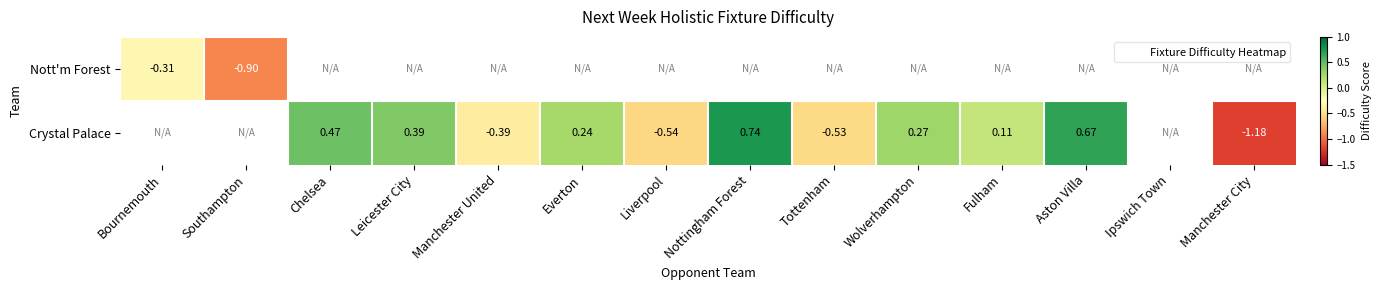

Is the value of Crystal Palace at Leicester City greater than the value of Nott'm Forest at Manchester United?

No